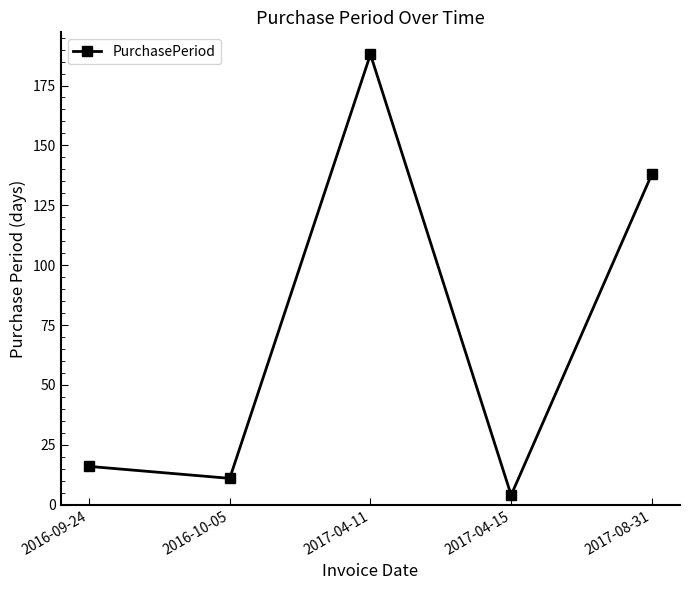

How many values are below 16?

2